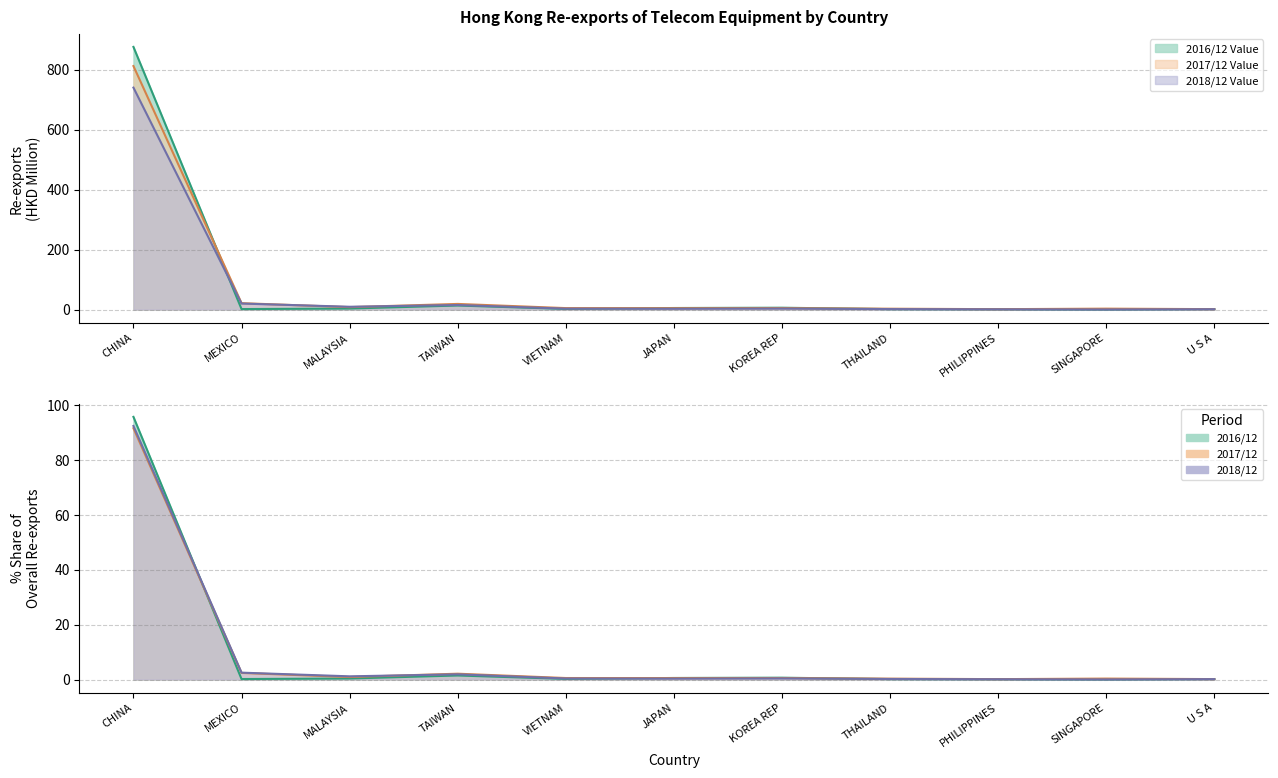

Rank the categories by 2017/12 Share value from lowest to highest.

PHILIPPINES, U S A, THAILAND, SINGAPORE, JAPAN, KOREA REP, VIETNAM, MALAYSIA, TAIWAN, MEXICO, CHINA